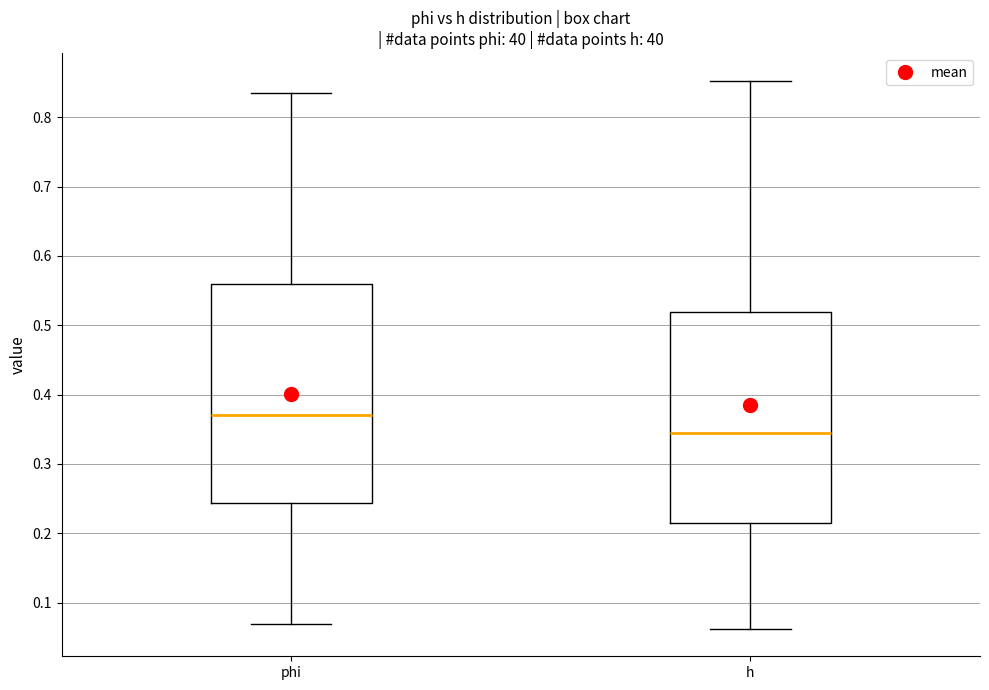

Reading left to right, transcribe this box plot: for each box, give where its median line is, the range the box spans, and where its two whiskers end, as read against the y-axis. The values are not printed on the chart, so give them approximately, as read against the axis.

phi: median 0.37, box 0.24 to 0.56, whiskers 0.07 to 0.84
h: median 0.34, box 0.21 to 0.52, whiskers 0.06 to 0.85